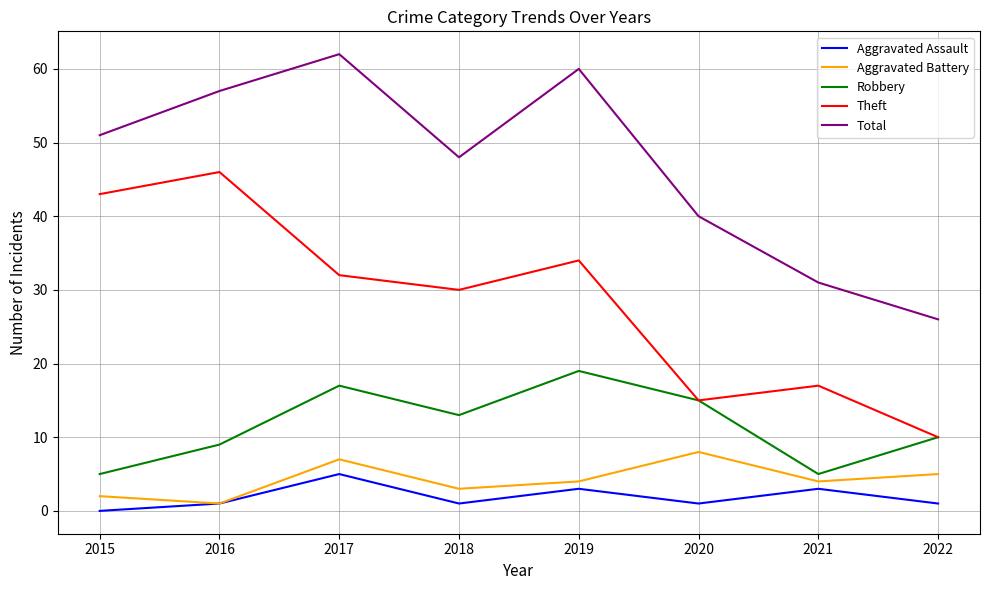

How many interior local valleys does the Theft series have?

2